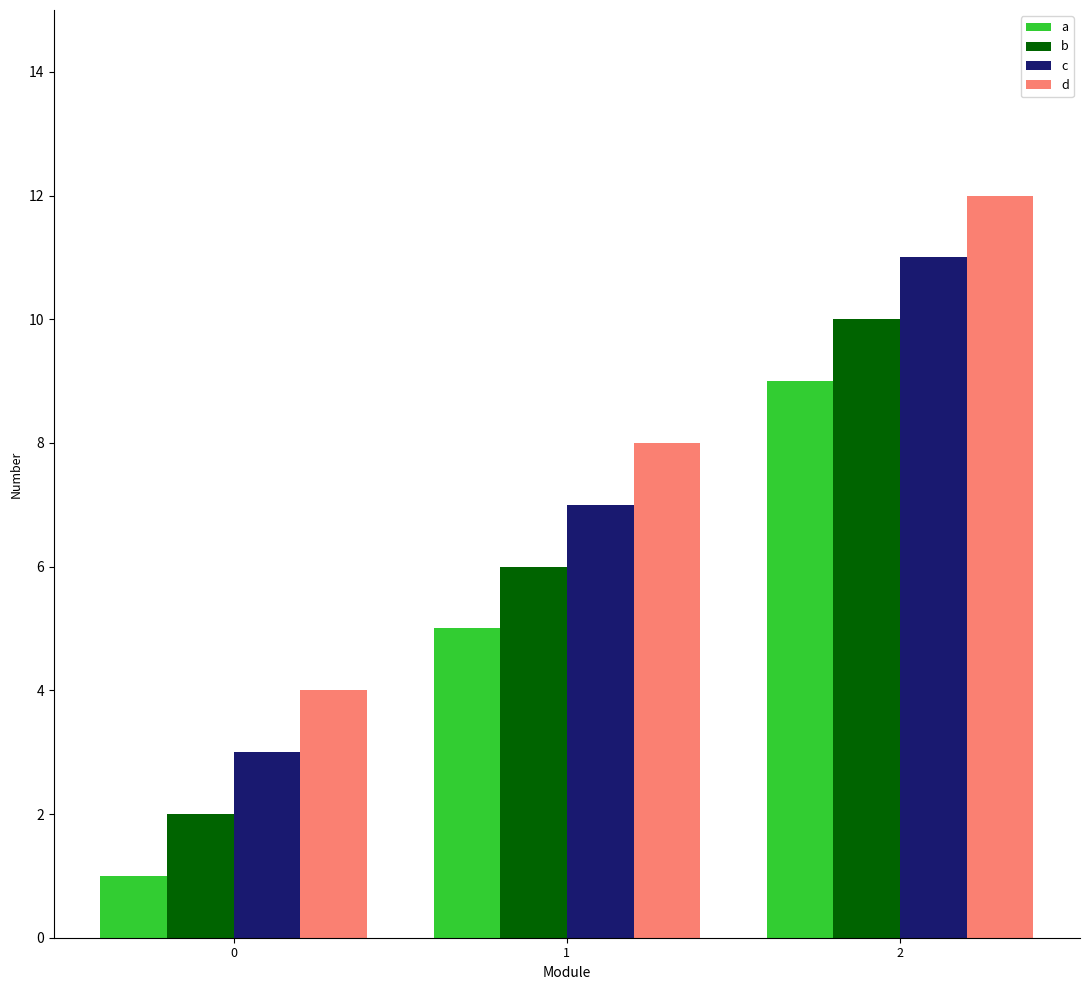

Rank the series by their maximum value, from highest to lowest.

d, c, b, a